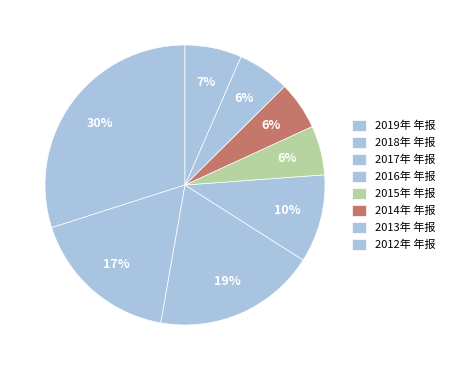

How many slices are in this pie chart?

8